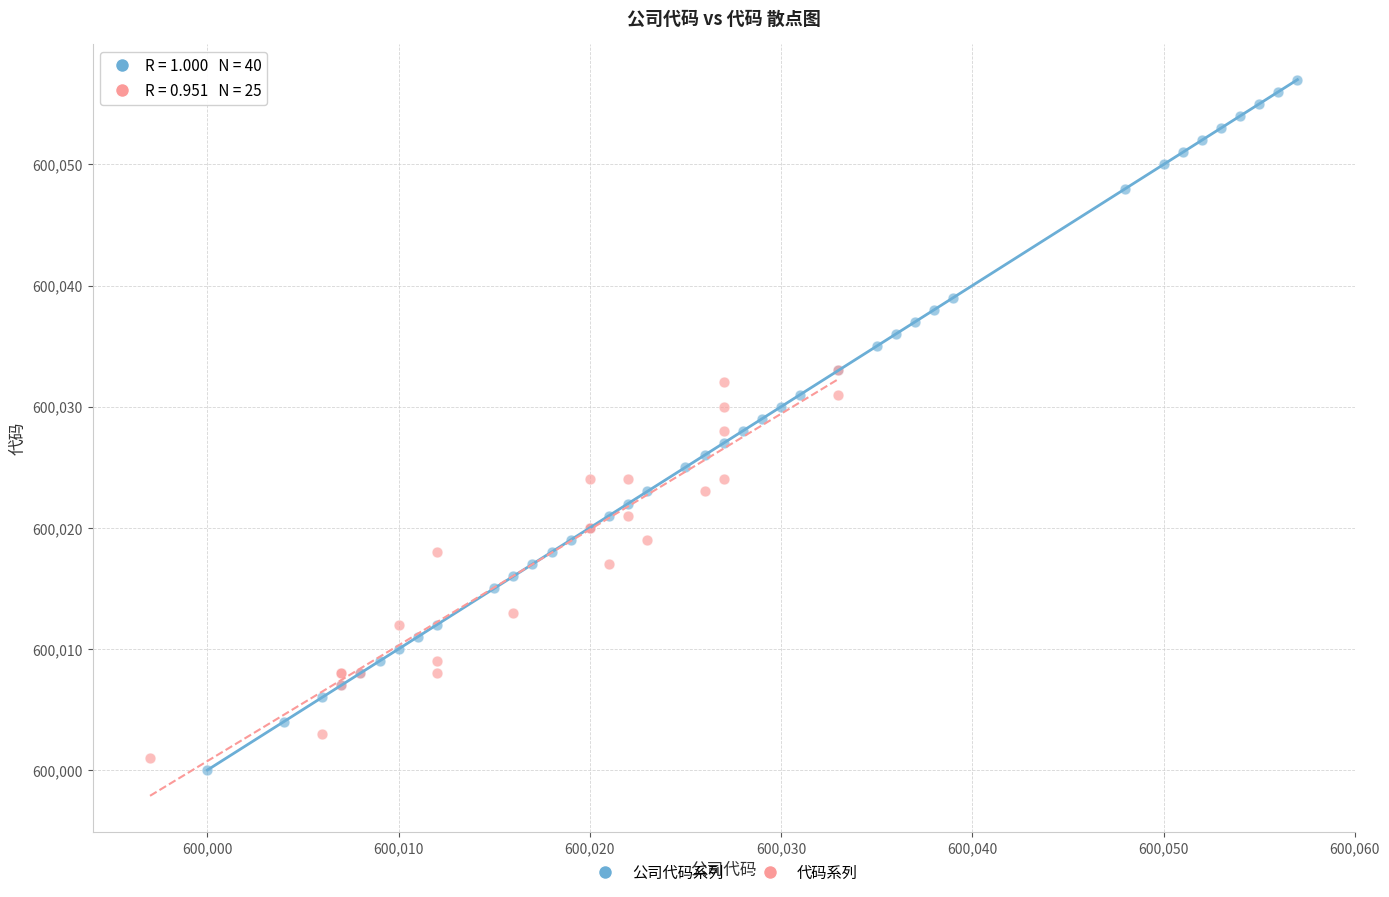

Which series contains the highest Y value?

公司代码系列